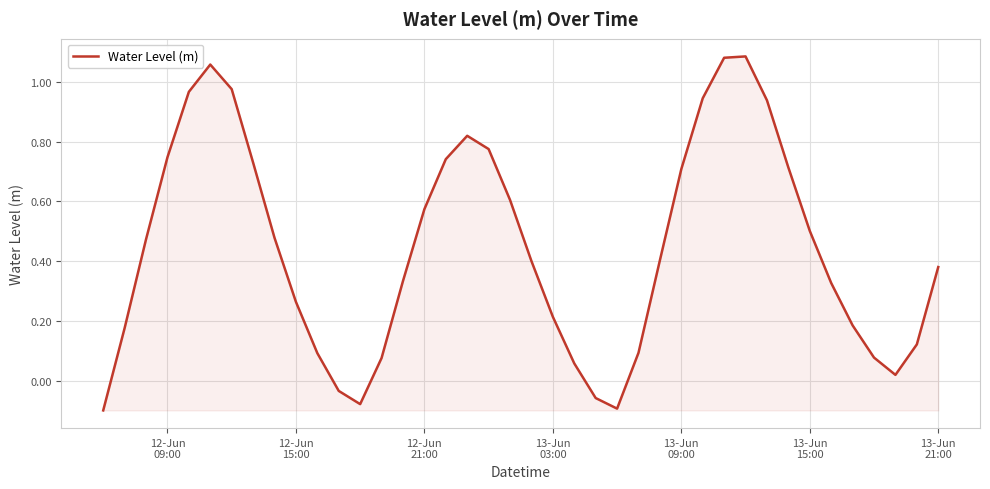

What is the difference between the maximum and minimum values?

1.2